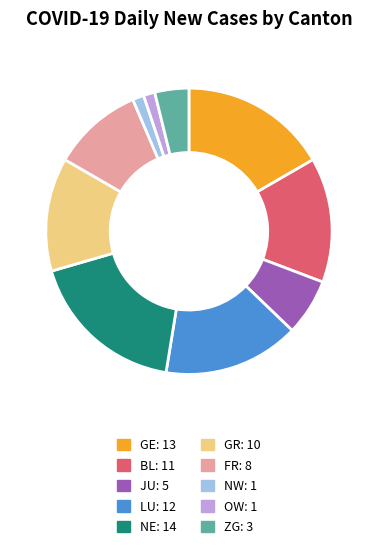

True or false: JU: 5 accounts for 6% of the total.

True